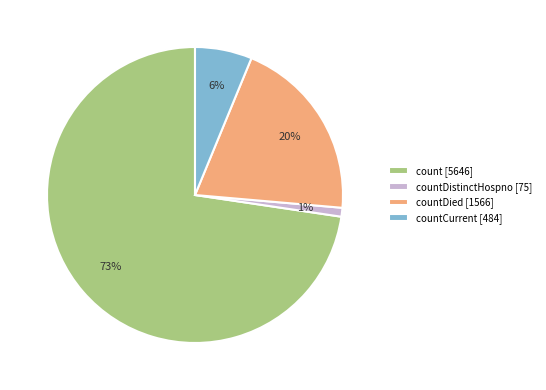

What is the ratio of the value at count [5646] to the value at countDied [1566]?

3.6